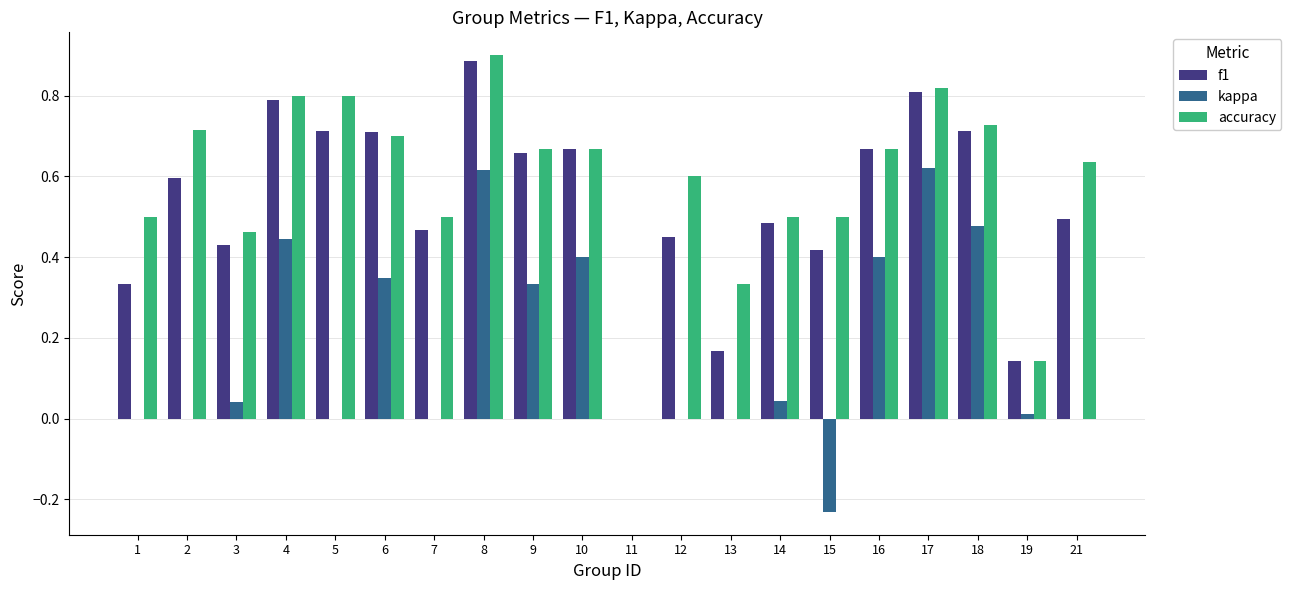

What is the sum of all f1 values?

10.6